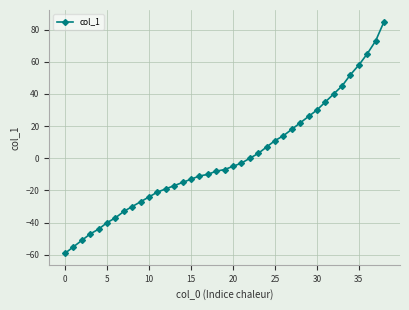

How many distinct data groups are displayed?

1